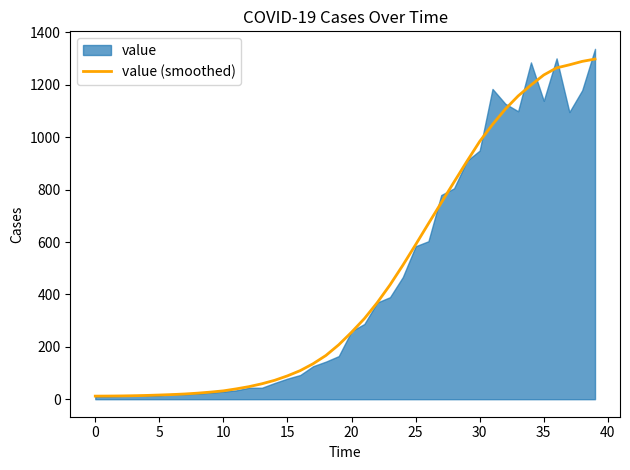

What is the highest value of the value (smoothed) series?

1298.5